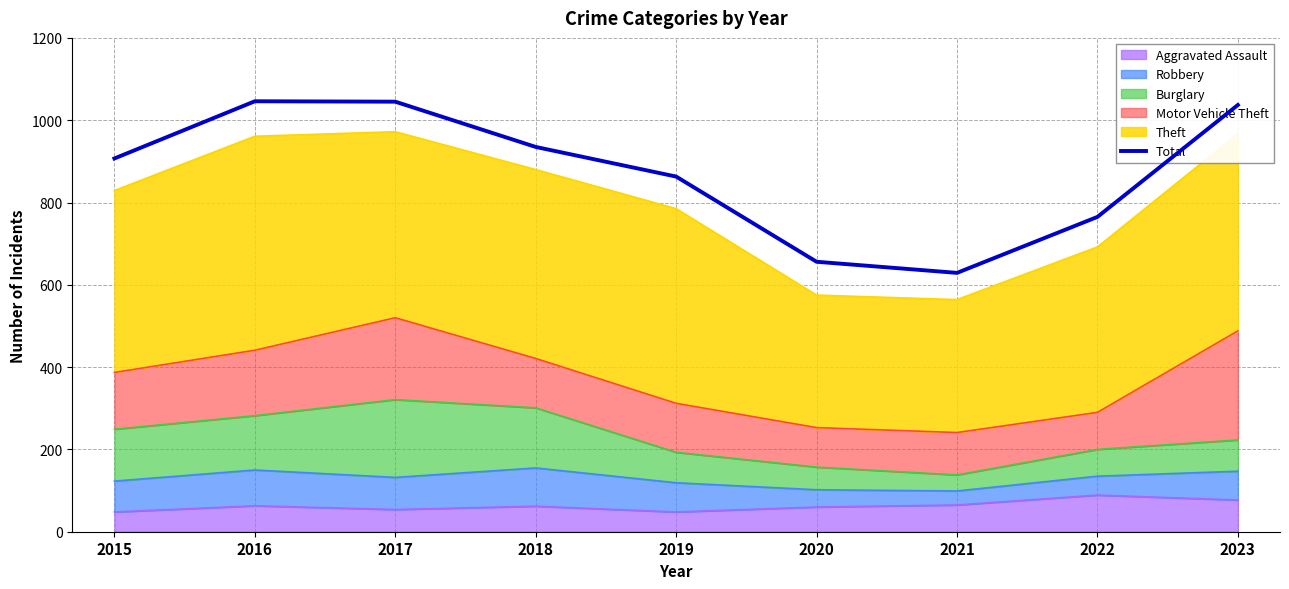

What is the average value?

876